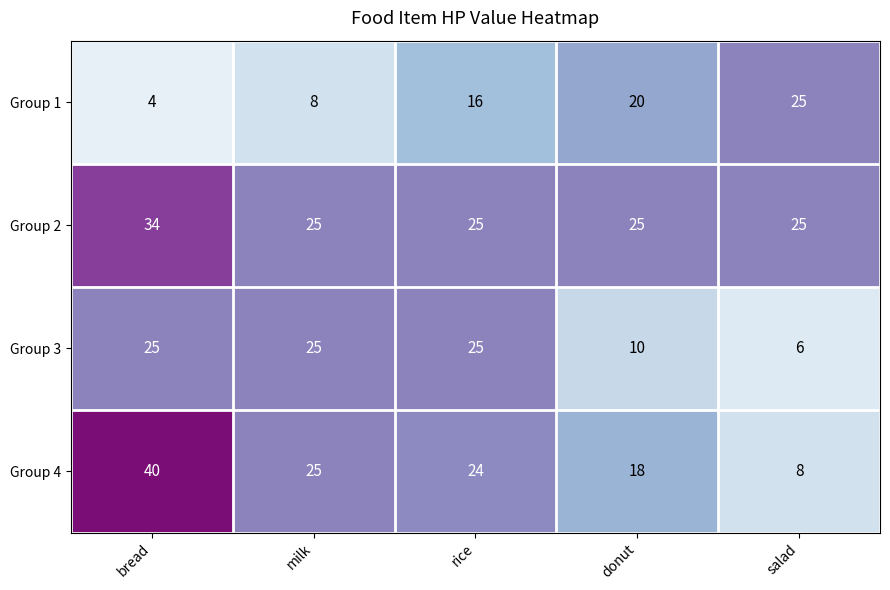

What is the minimum value shown in the chart?

4